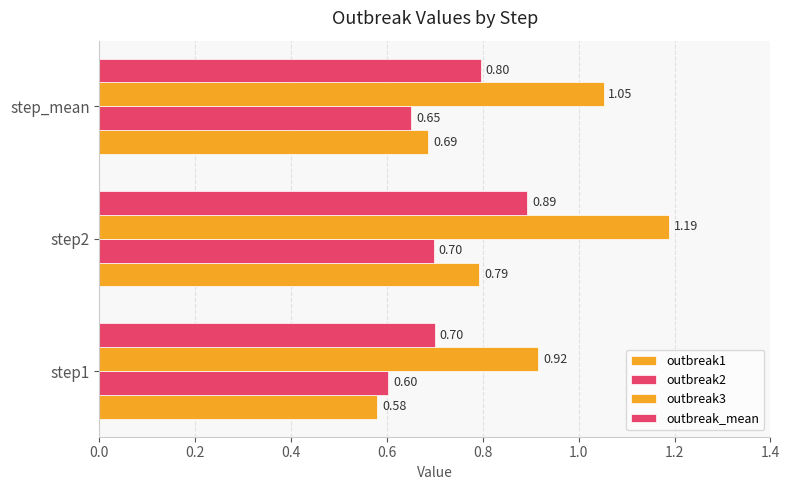

How many data points in outbreak3 are above 1?

2